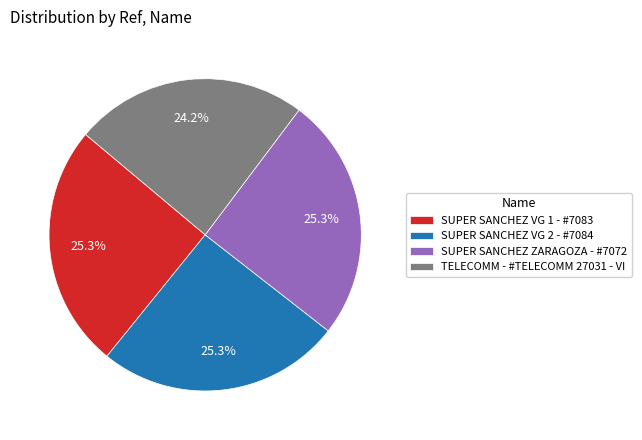

Count the number of slices in the pie.

4